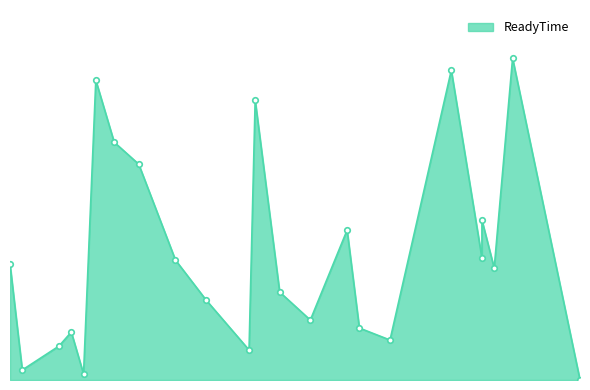

How many data points are less than 56?

11